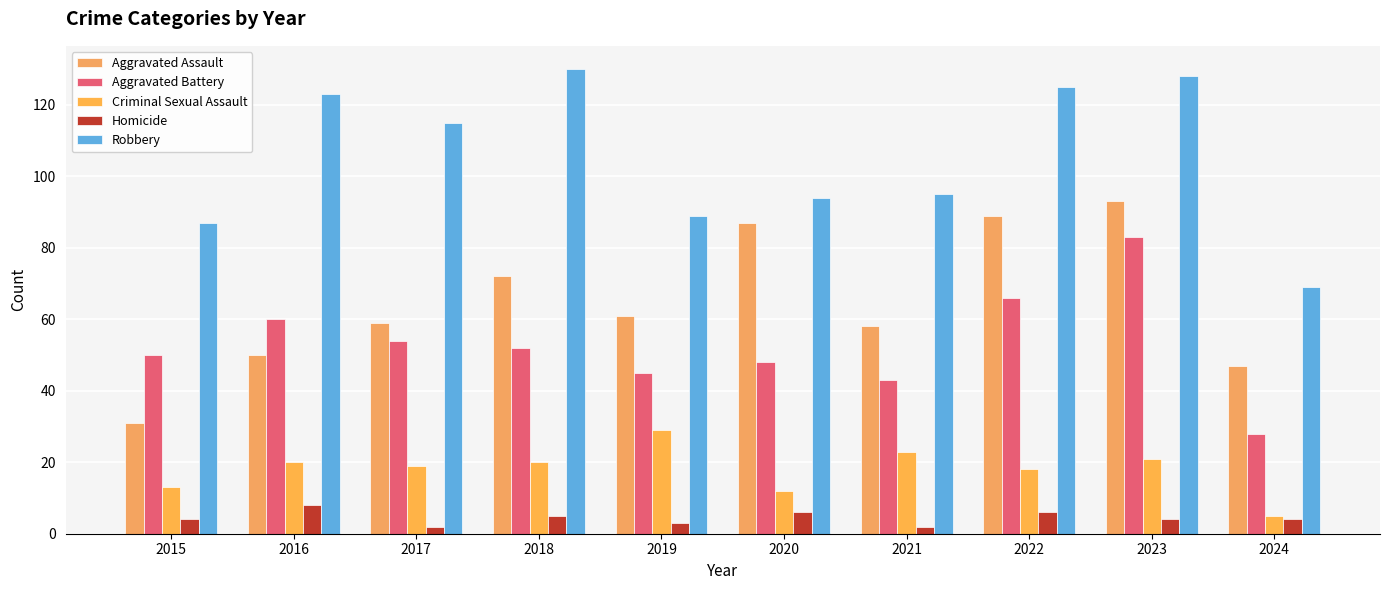

What is the difference between the second highest and minimum values in the Aggravated Assault series?

58